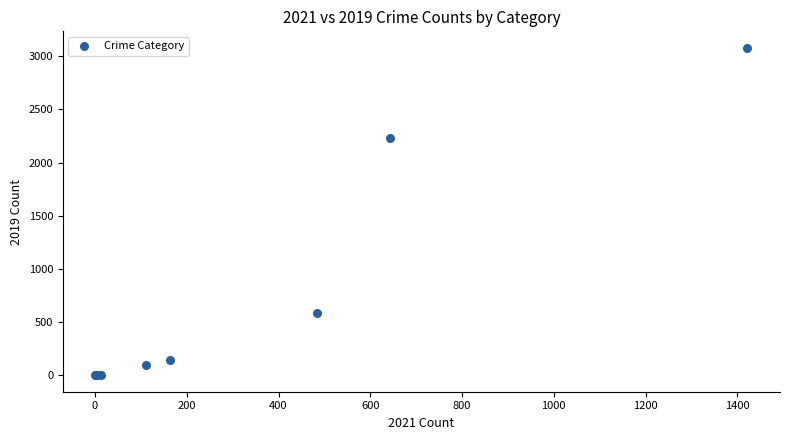

What Y value in the scatter plot is closest to 1540?

2230